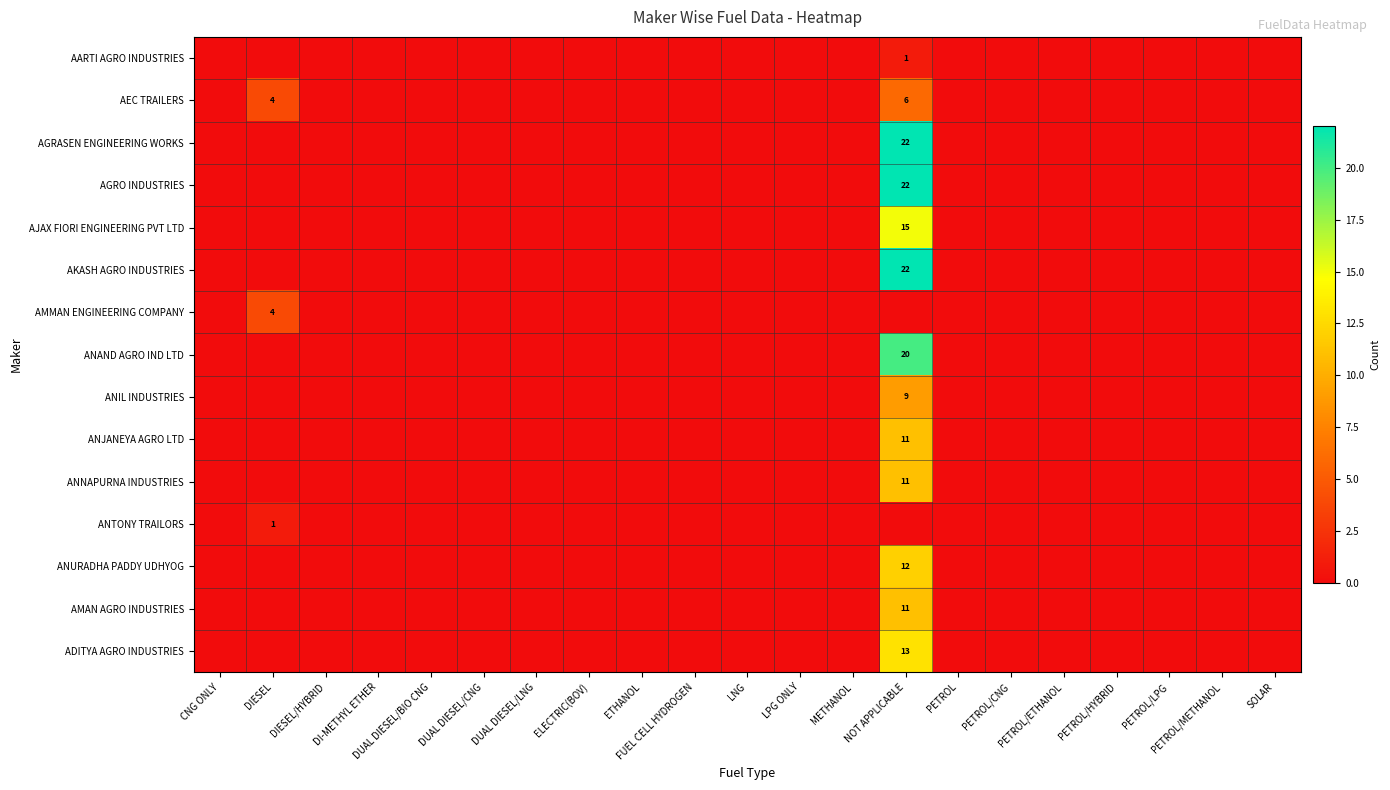

Between PETROL/HYBRID and FUEL CELL HYDROGEN, which is larger?

PETROL/HYBRID